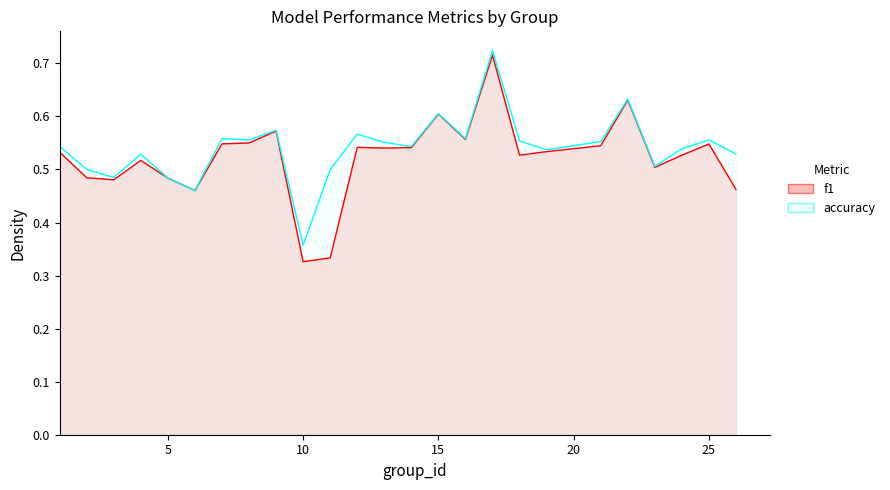

Which series has the largest total across all categories?

accuracy